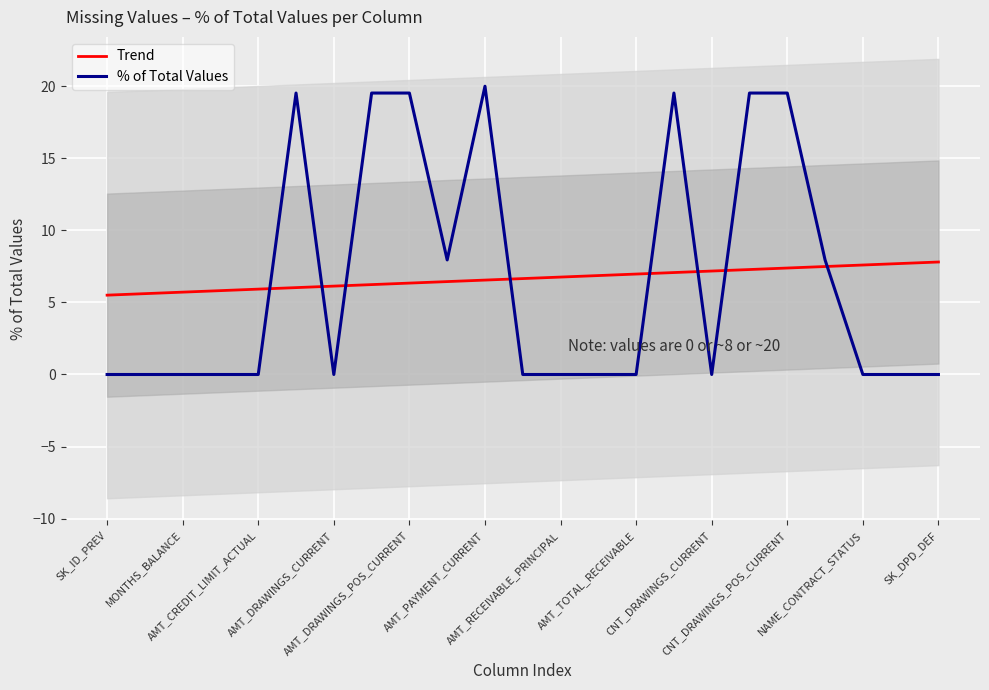

The Trend series shows 7.6 at NAME_CONTRACT_STATUS. True or false?

True